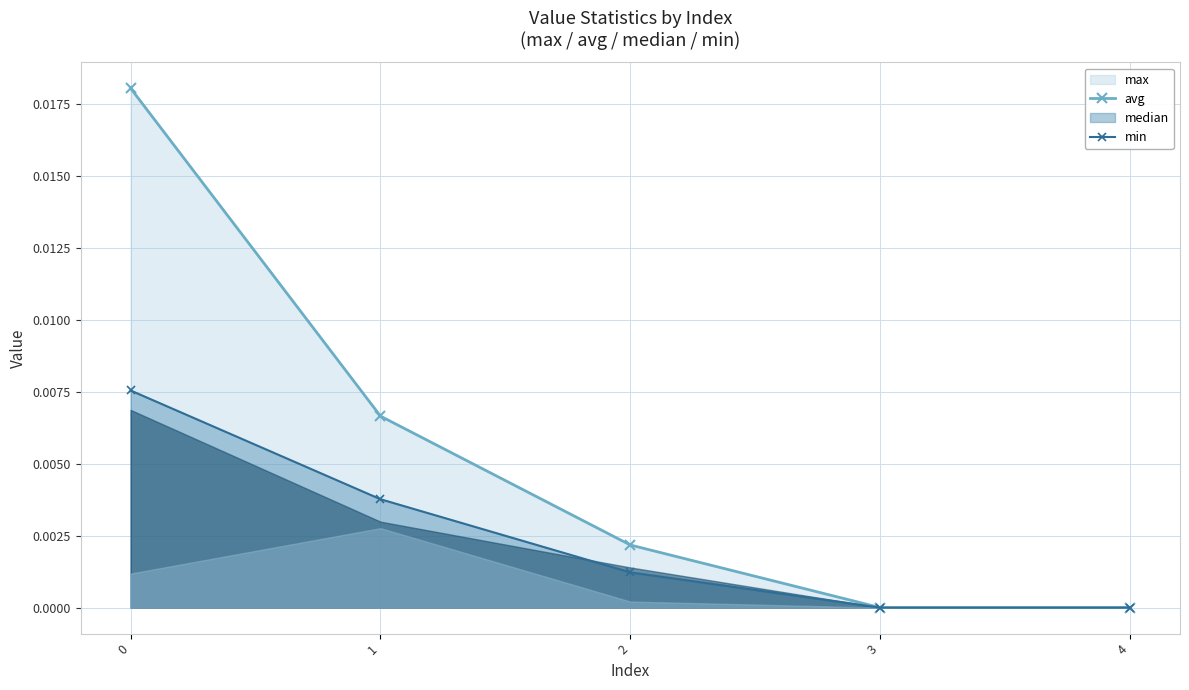

True or false: max has more than 0 interior local peaks.

False